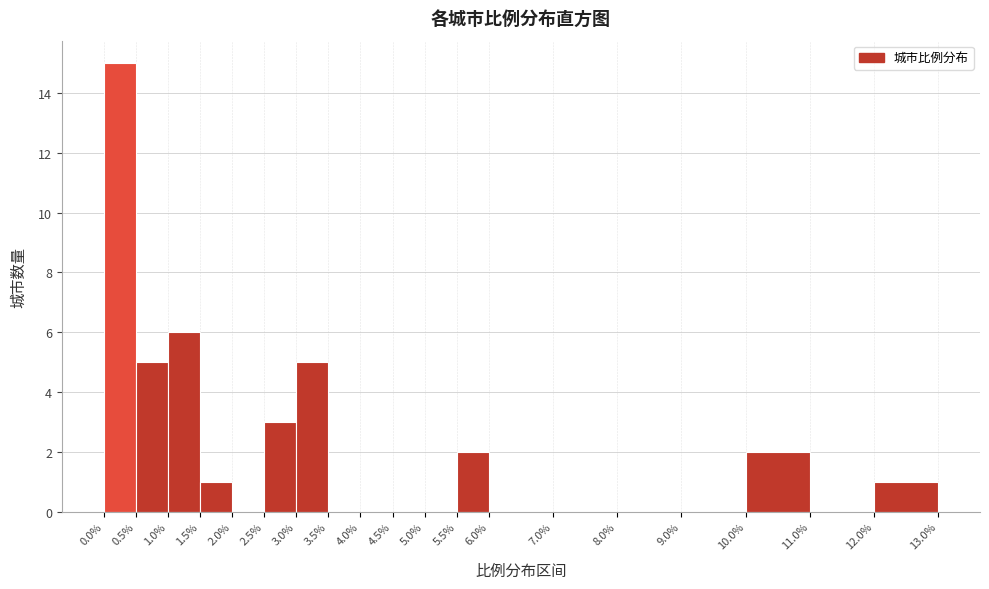

Reading left to right, transcribe this chart: for each bar, give the range it covers on the x-axis and its height. The values are not printed on the chart, so give them approximately, as read against the axis.

0.0% to 0.5%: 15
0.5% to 1.0%: 5
1.0% to 1.5%: 6
1.5% to 2.0%: 1
2.0% to 2.5%: 0
2.5% to 3.0%: 3
3.0% to 3.5%: 5
3.5% to 4.0%: 0
4.0% to 4.5%: 0
4.5% to 5.0%: 0
5.0% to 5.5%: 0
5.5% to 6.0%: 2
6.0% to 7.0%: 0
7.0% to 8.0%: 0
8.0% to 9.0%: 0
9.0% to 10.0%: 0
10.0% to 11.0%: 2
11.0% to 12.0%: 0
12.0% to 13.0%: 1